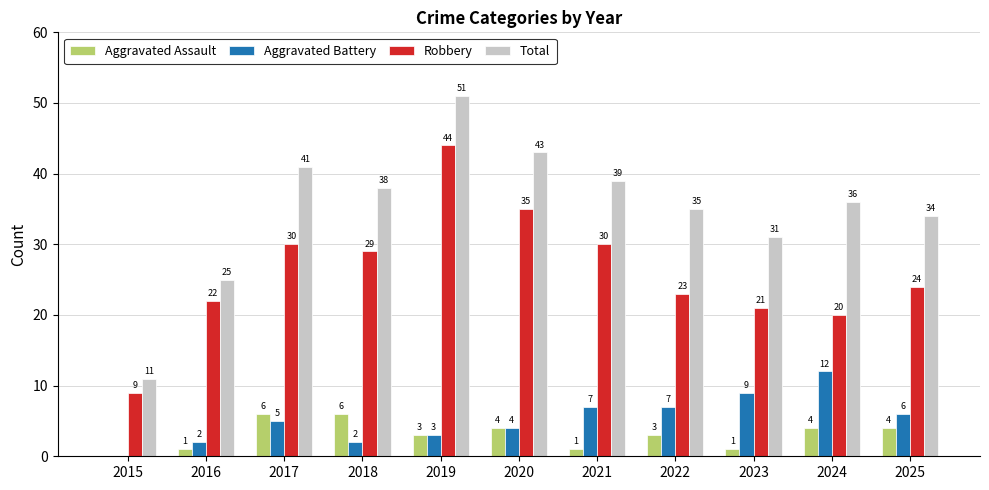

What is the average value of the Aggravated Battery series?

5